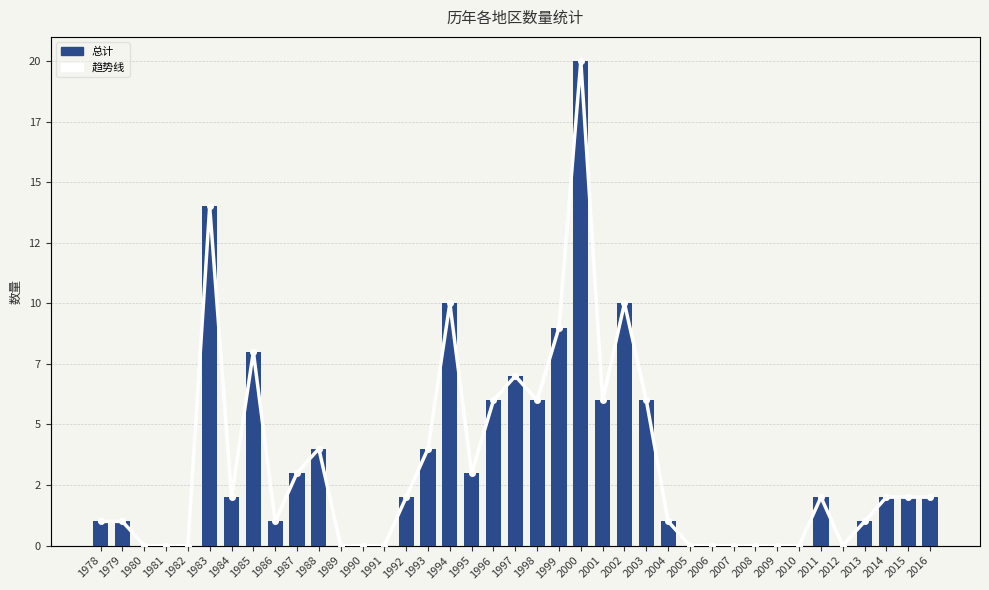

Reading left to right, what are all the values shown in this chart?

总计: 1	1	0	0	0	14	2	8	1	3	4	0	0	0	2	4	10	3	6	7	6	9	20	6	10	6	1	0	0	0	0	0	0	2	0	1	2	2	2
趋势线: 1	1	0	0	0	14	2	8	1	3	4	0	0	0	2	4	10	3	6	7	6	9	20	6	10	6	1	0	0	0	0	0	0	2	0	1	2	2	2